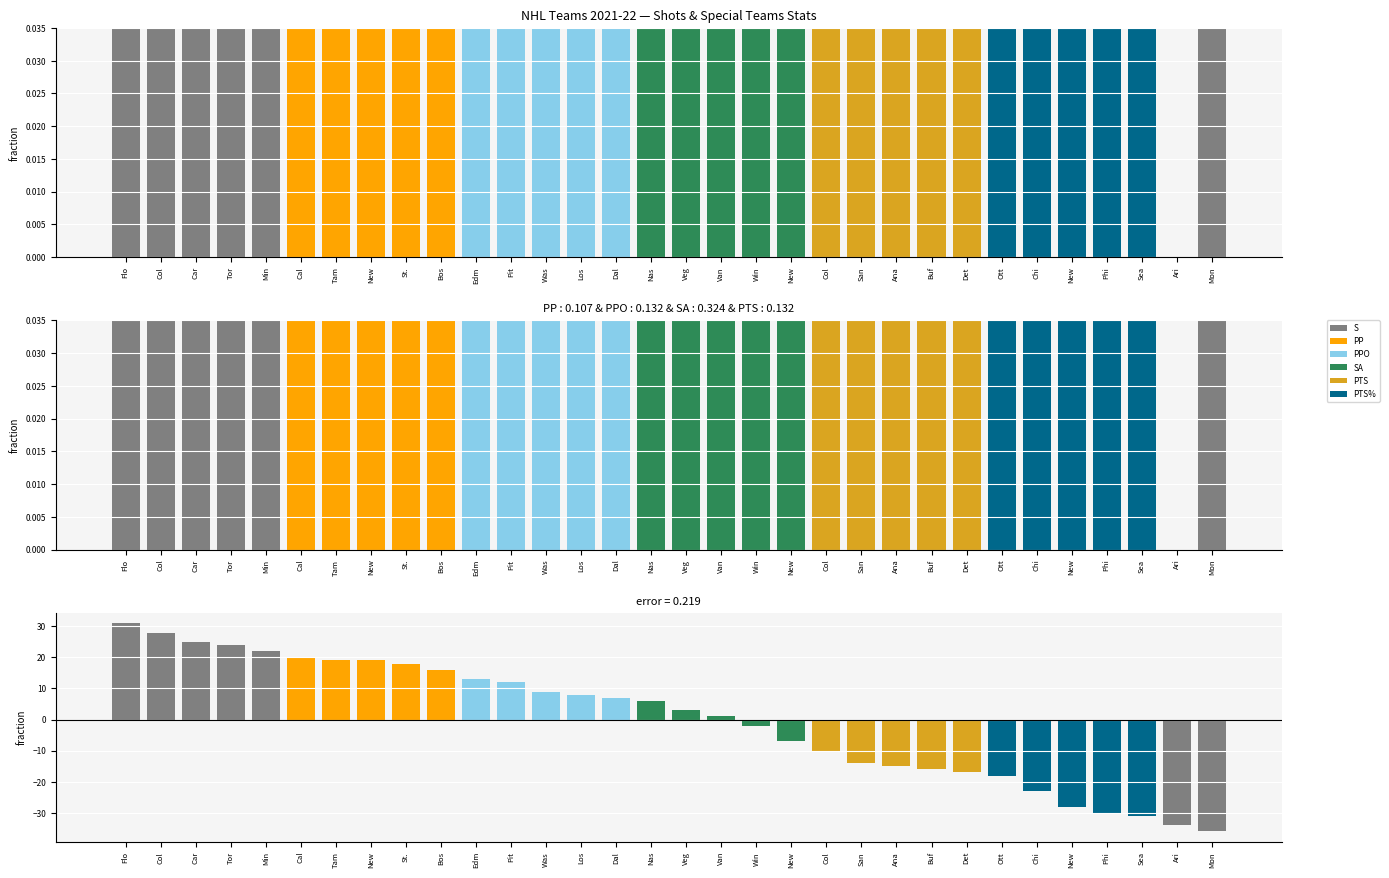

How many values in PTS diff are below zero?

14